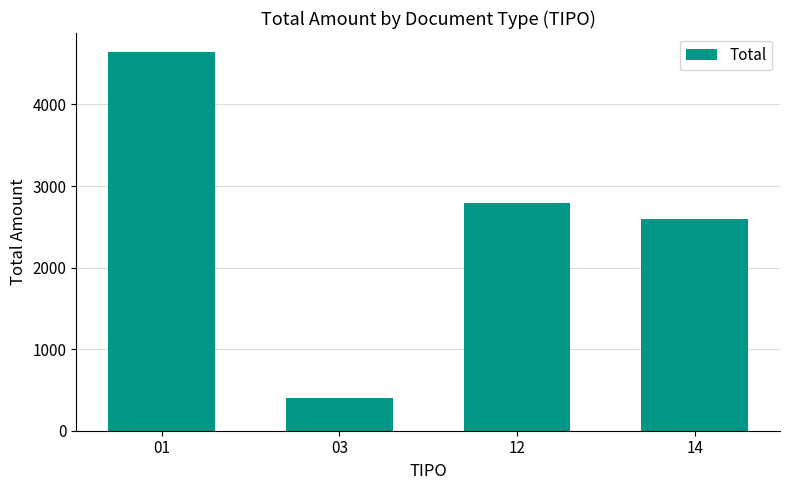

What is the sum of all values?

10423.8